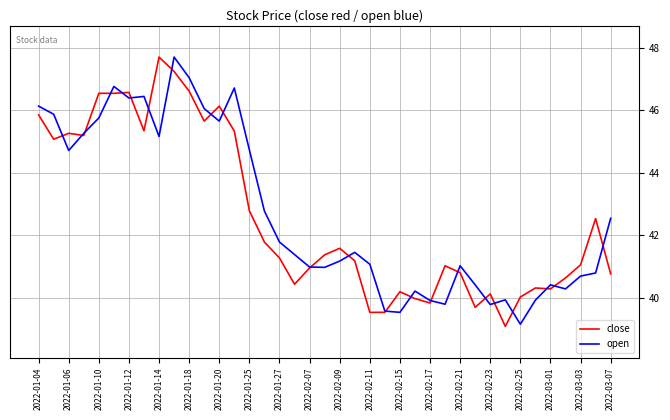

What is the minimum value for close?

39.1